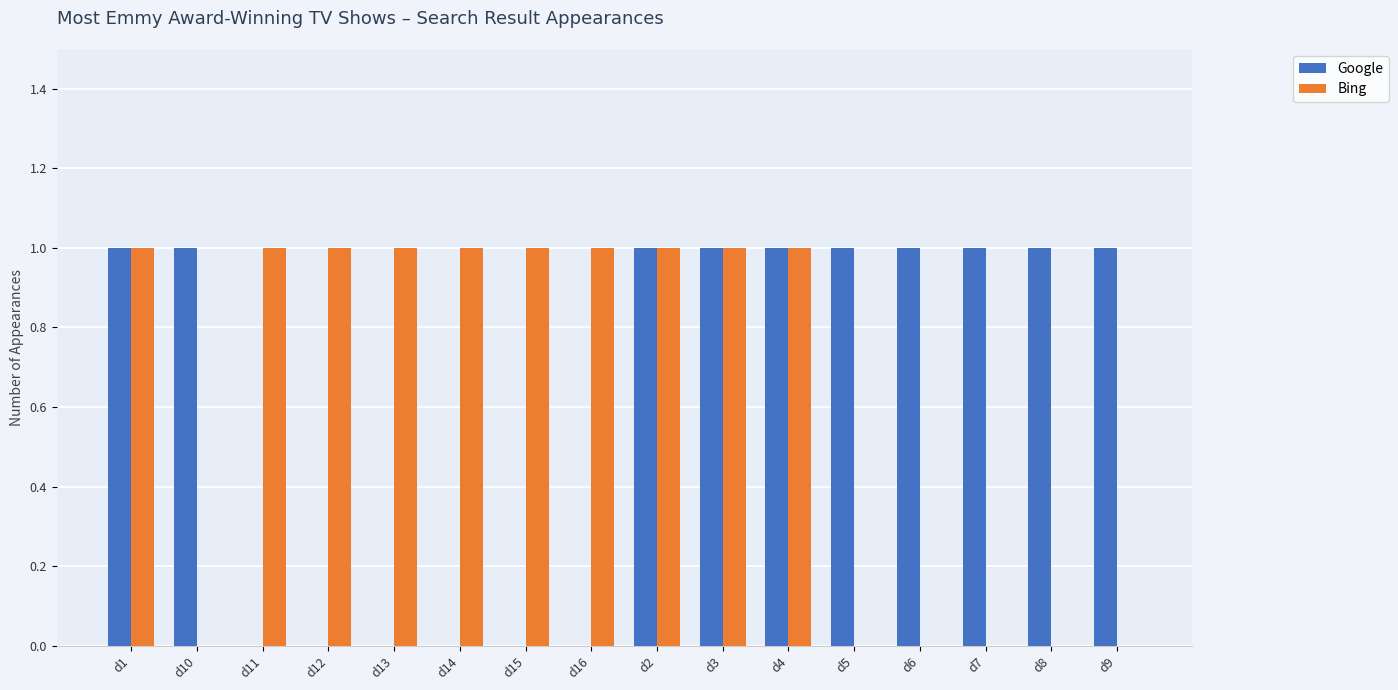

Between d1 and d8, which series saw the biggest shift?

Bing